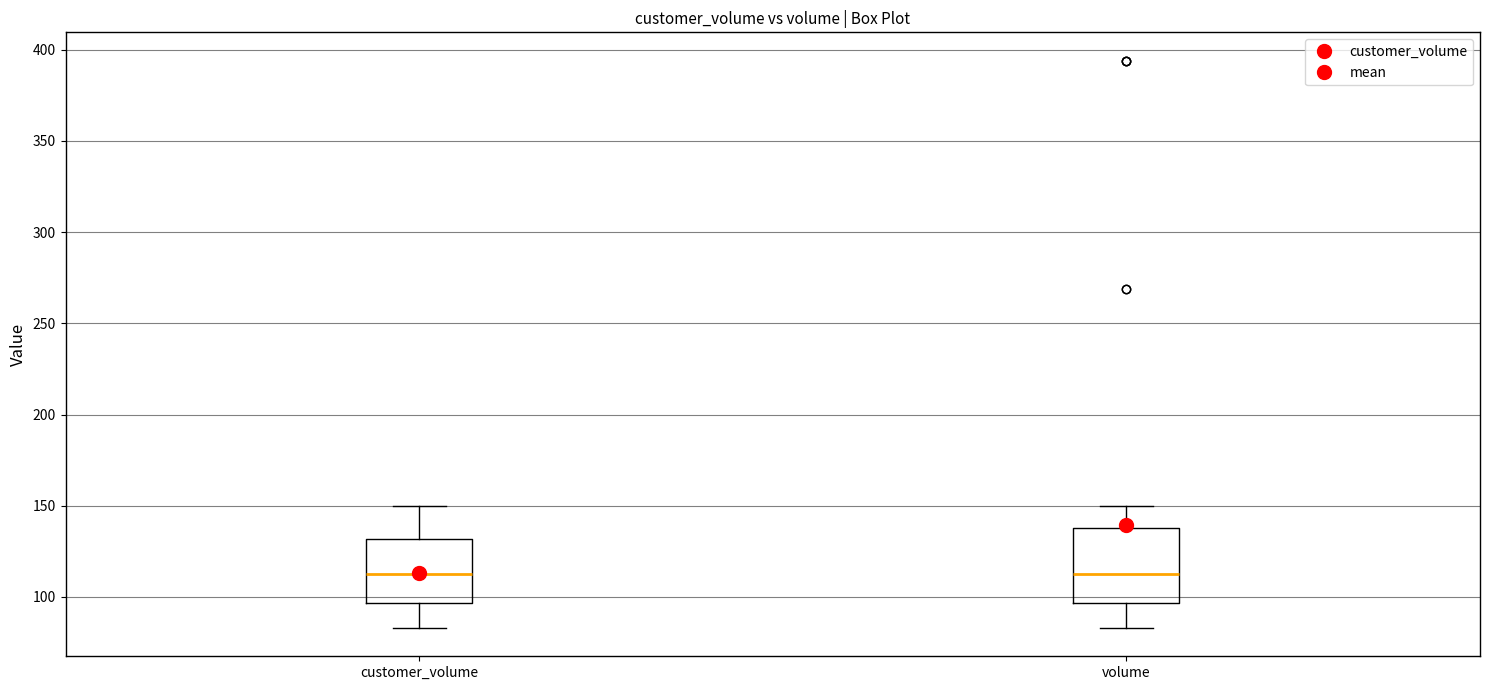

Which box is the tallest, from its lower edge to its upper edge?

volume